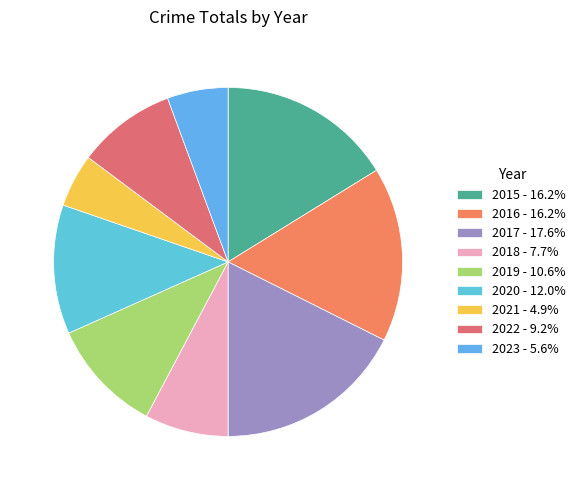

Count the number of slices in the pie.

9